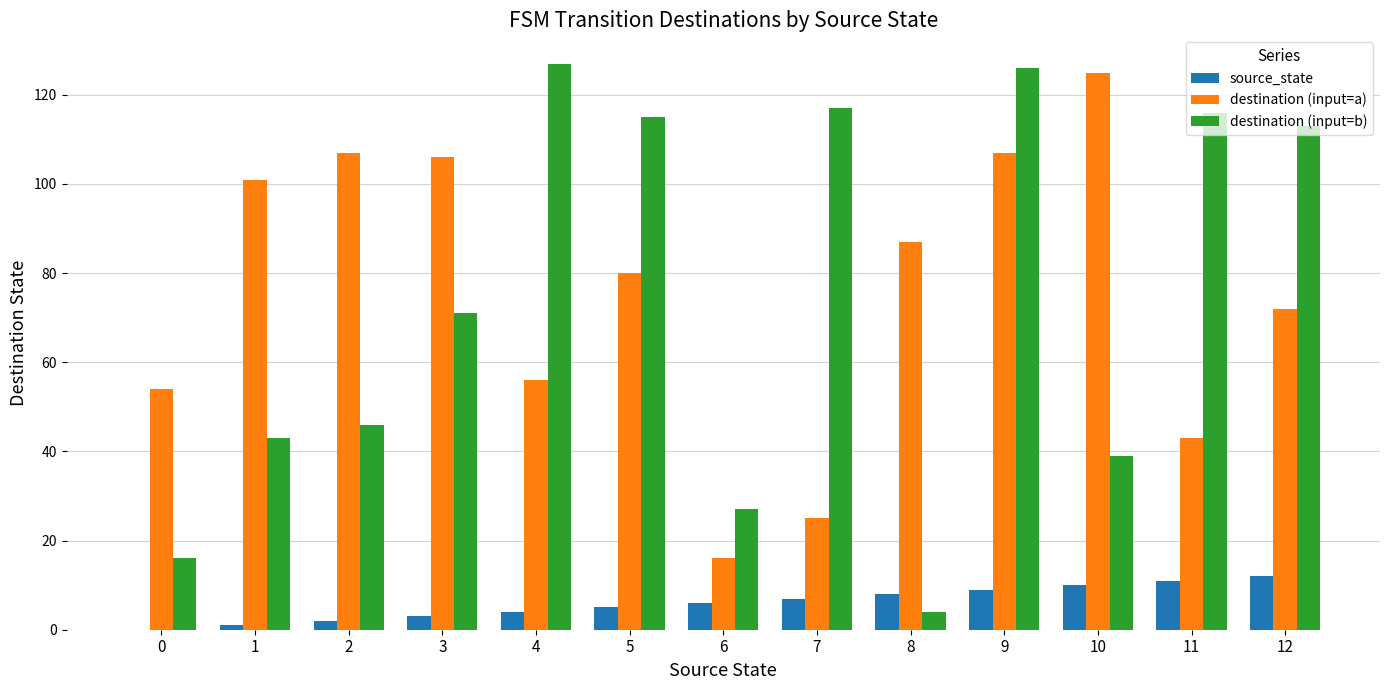

Count the number of categories in the chart.

13